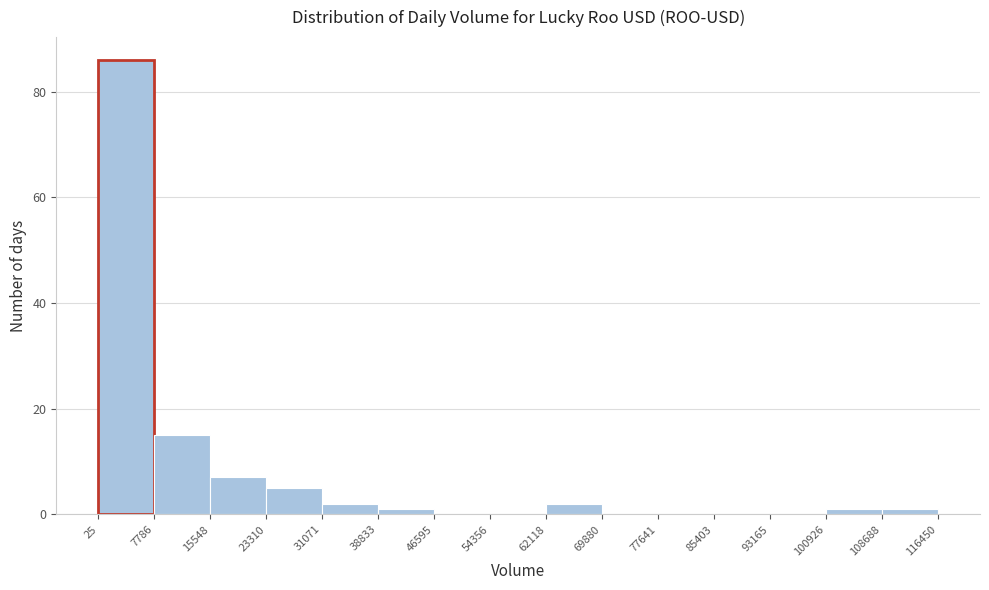

Which range on the x-axis has the tallest bar?

25 to 7786